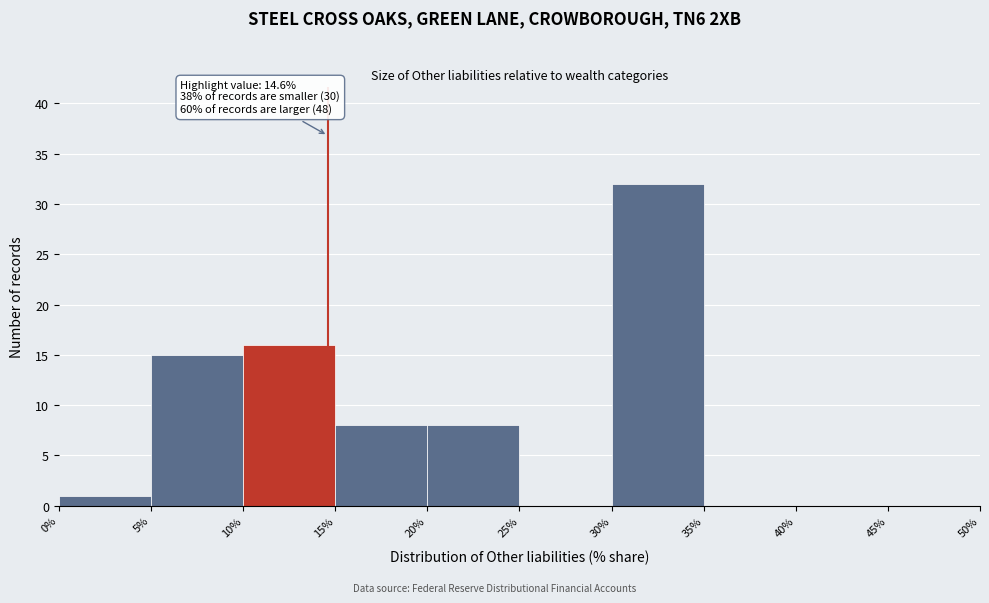

Which range on the x-axis has the tallest bar?

30% to 35%